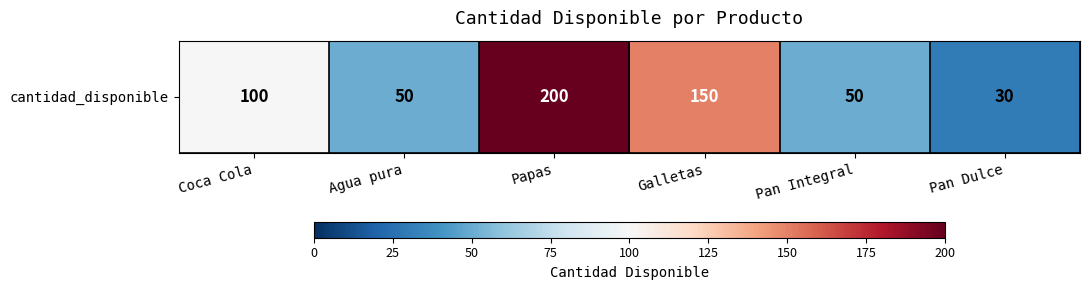

What is the difference between the second highest and second lowest values?

100